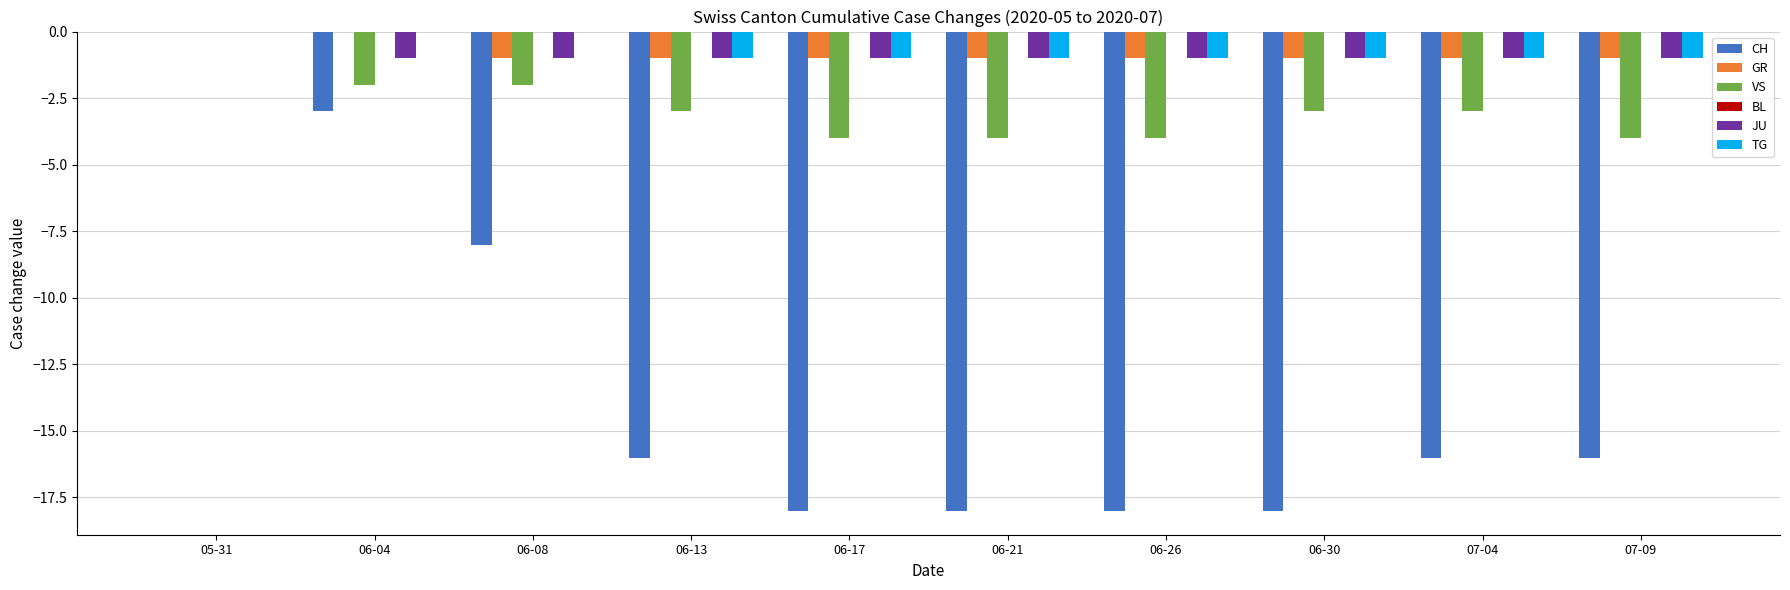

Is it true that JU equals 0 at 05-31?

True